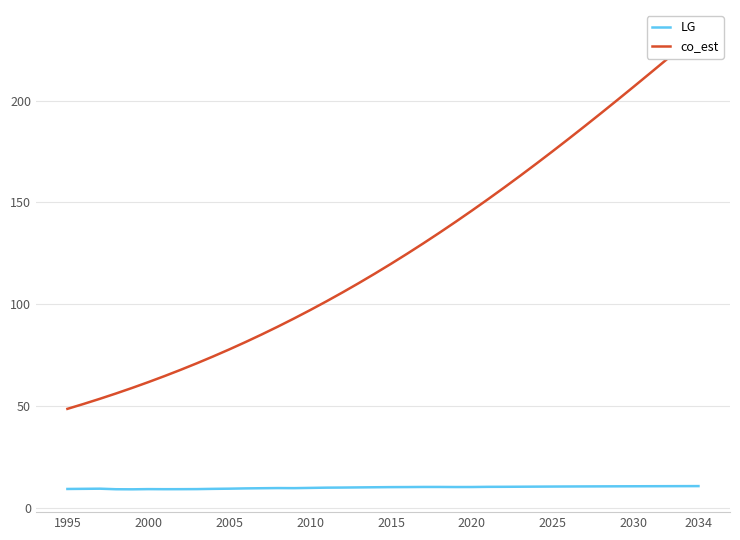

How many data points in LG are above 10?

22